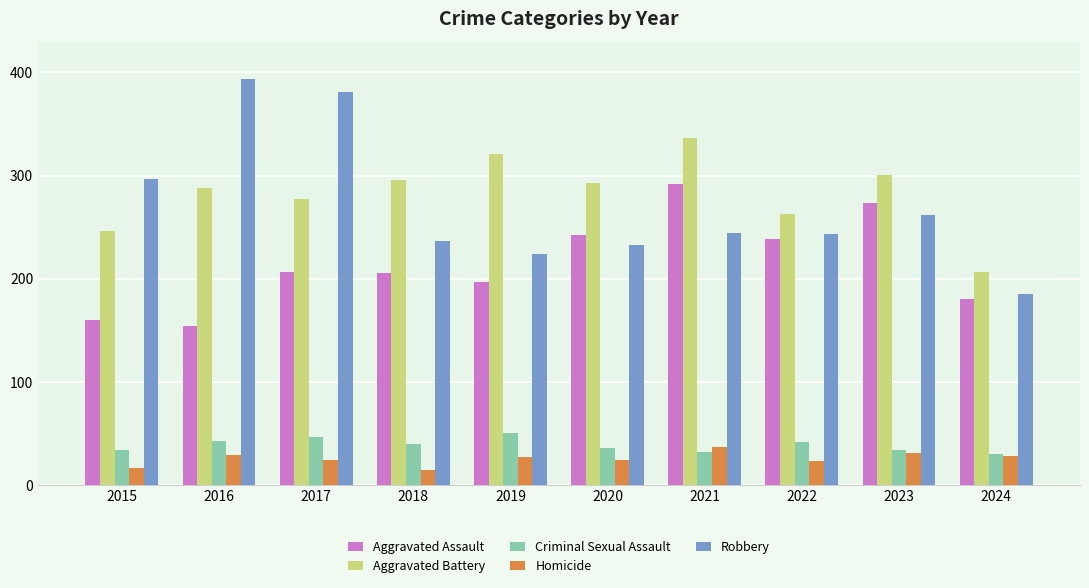

What is the difference between the Criminal Sexual Assault values at 2015 and 2019?

17